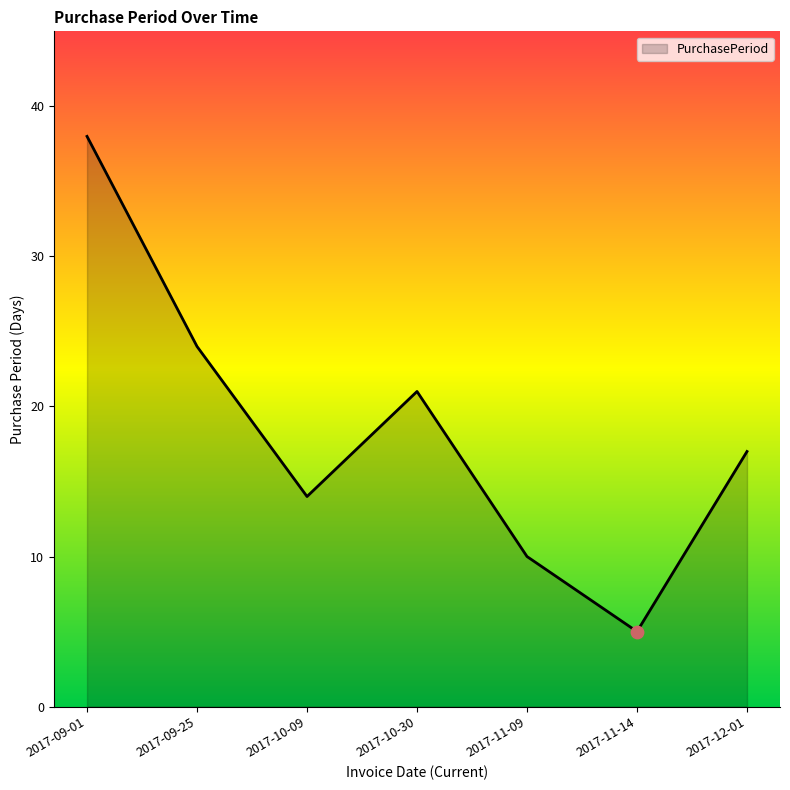

Between 2017-09-25 and 2017-11-14, which is larger?

2017-09-25